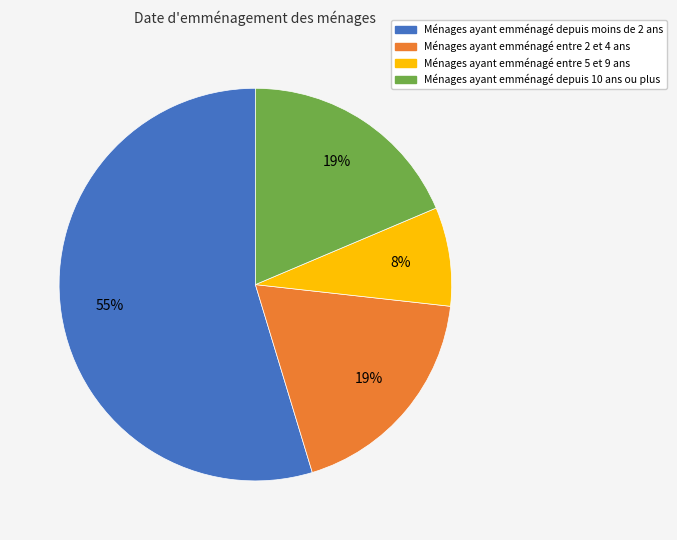

To the nearest percent, what portion does Ménages ayant emménagé entre 5 et 9 ans represent?

8%